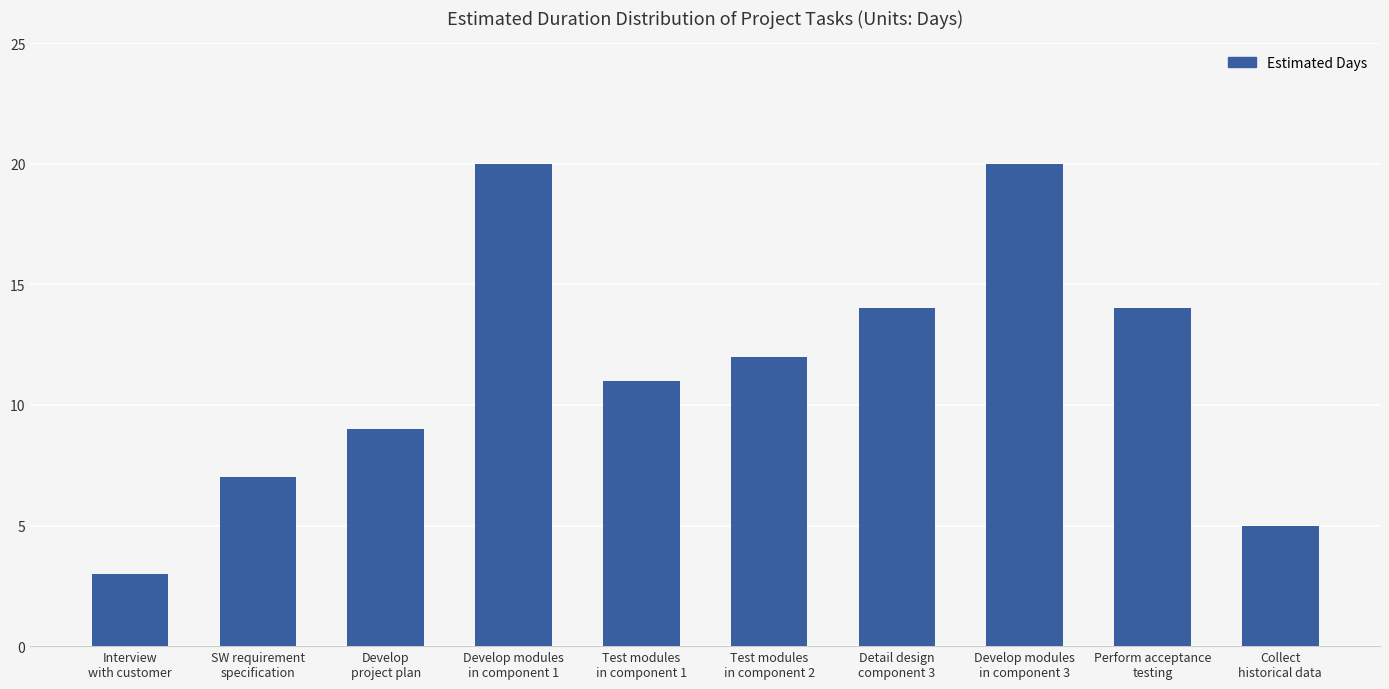

What is the minimum value shown in the chart?

3